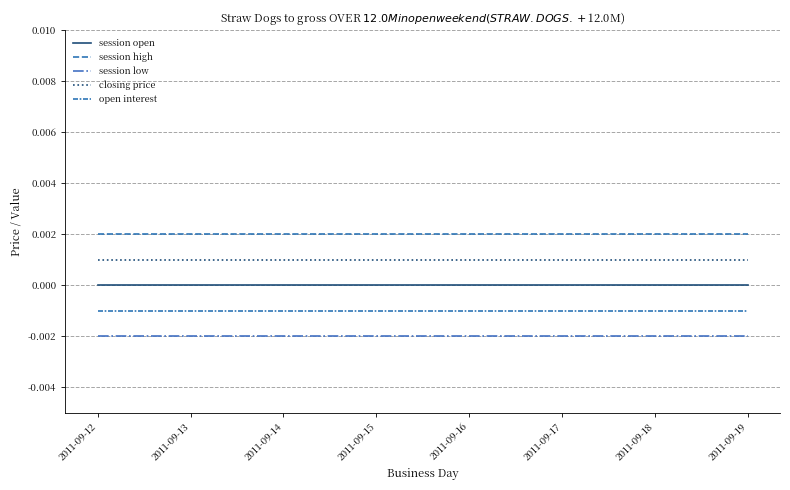

Is this an area chart (filled region under the line)?

No